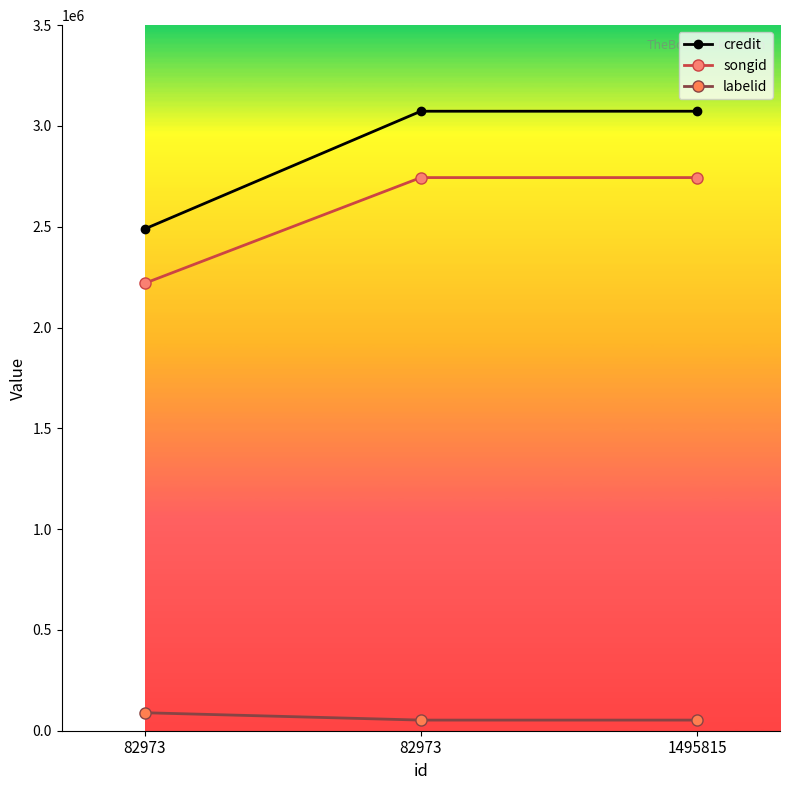

How many categories are shown in the chart?

3